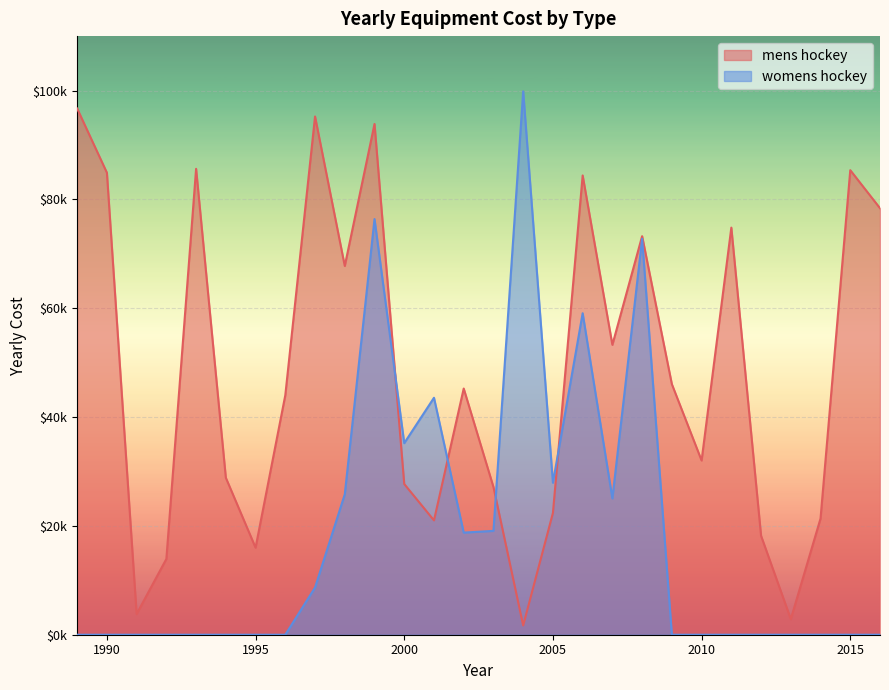

What are all the series names shown in the legend?

mens hockey, womens hockey